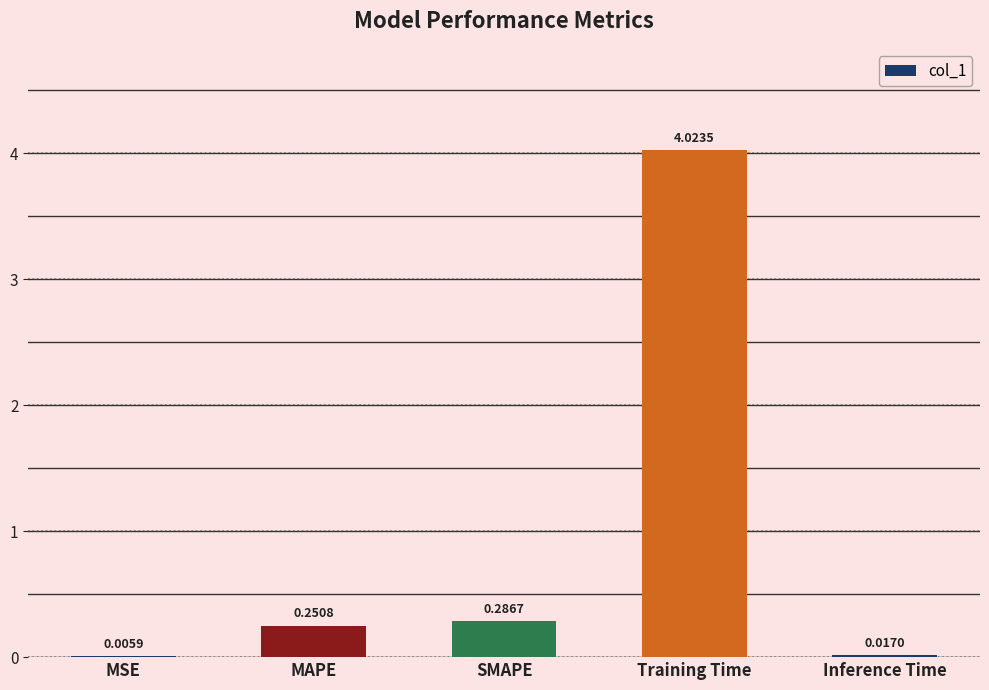

Between SMAPE and Training Time, which is larger?

Training Time